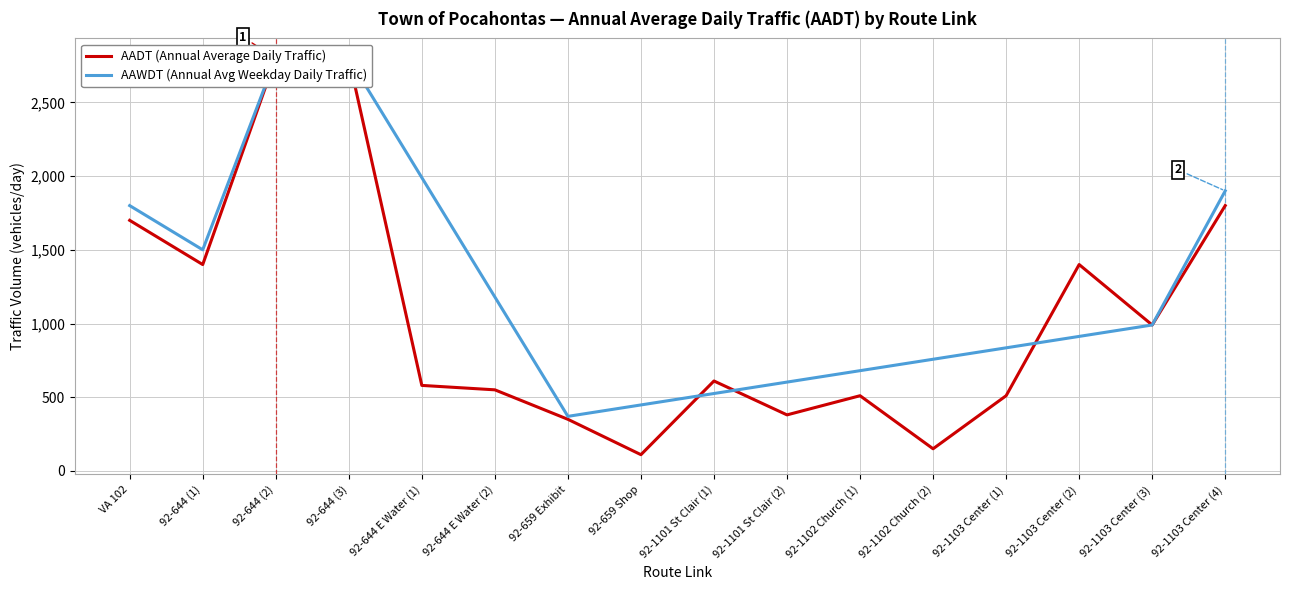

What is the greatest value displayed?

2800